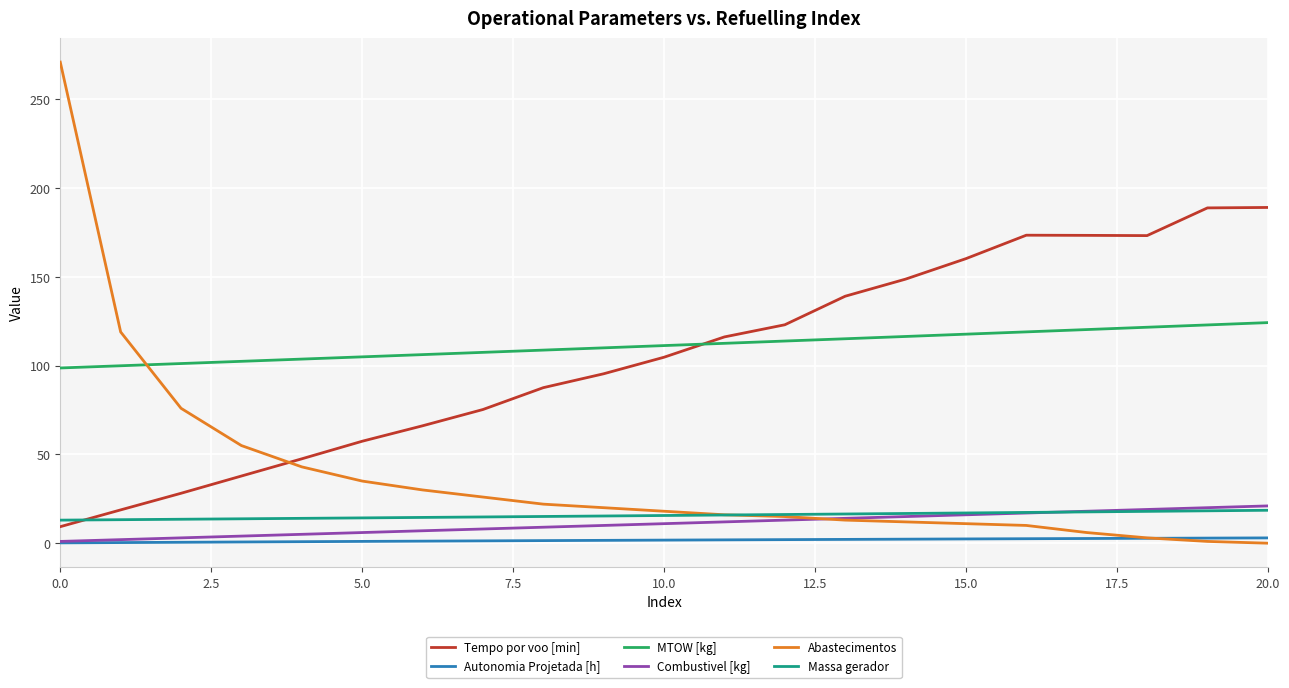

True or false: Tempo por voo [min] and Combustivel [kg] intersect in this chart.

False